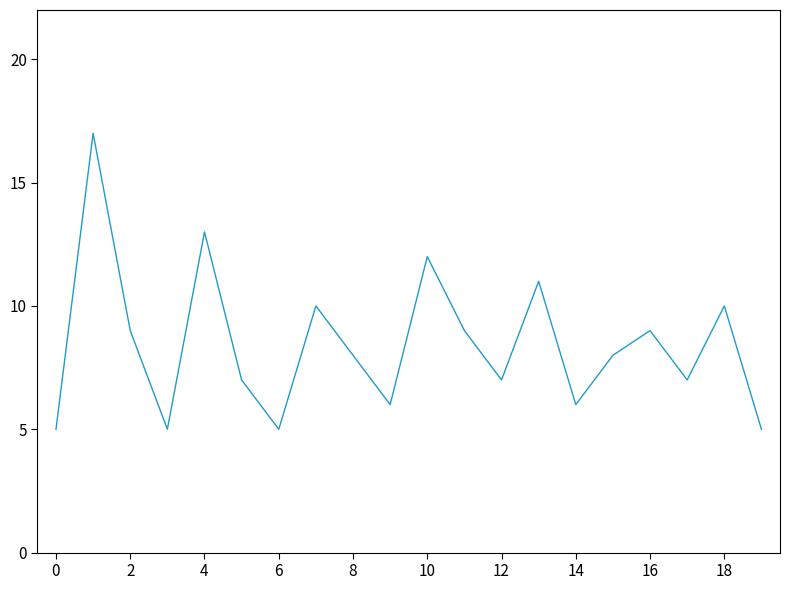

What is the maximum value shown in the chart?

17